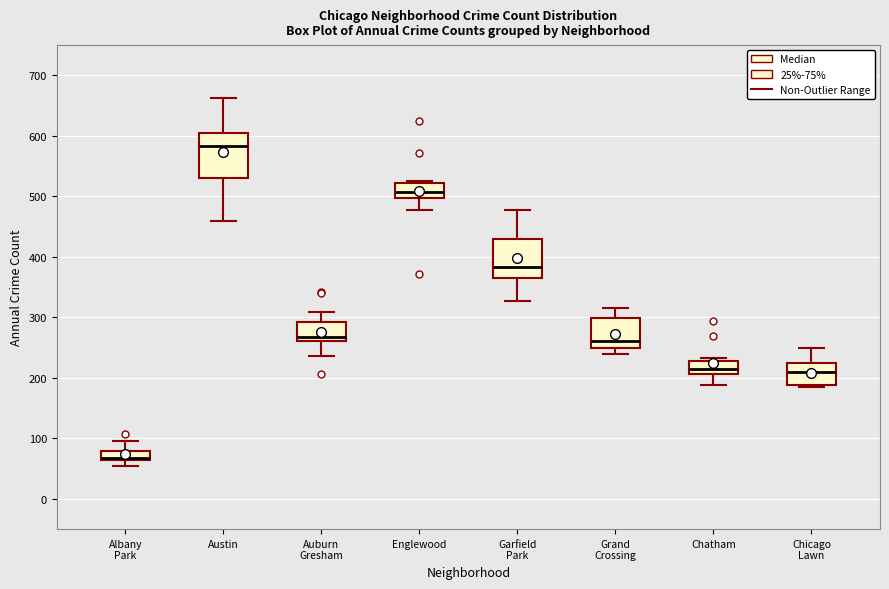

Where does the lower whisker of the box for Englewood end on the y-axis? The values are not printed on the chart, so give them approximately, as read against the axis.

480